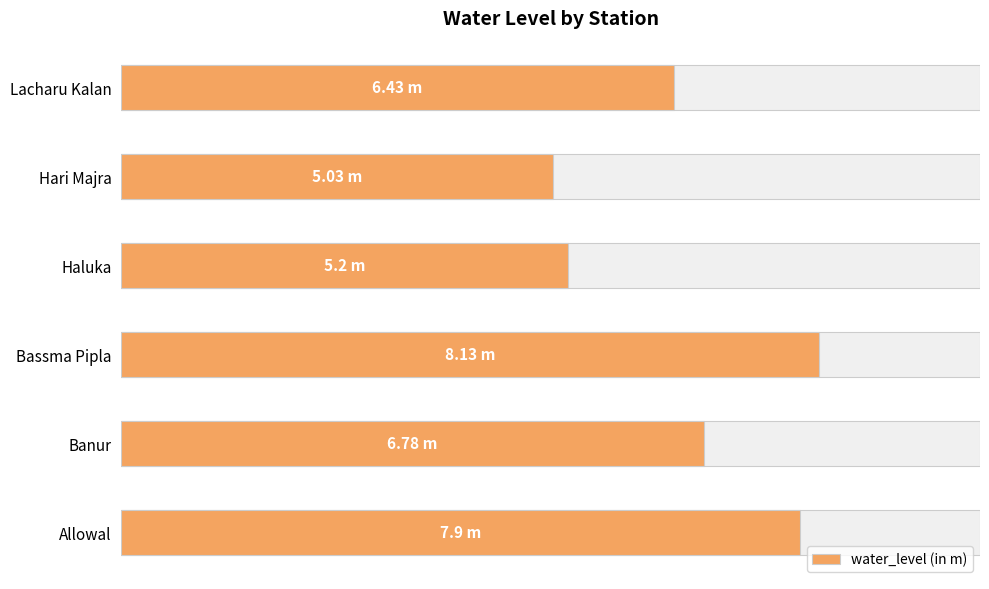

Count the number of data series in this chart.

1